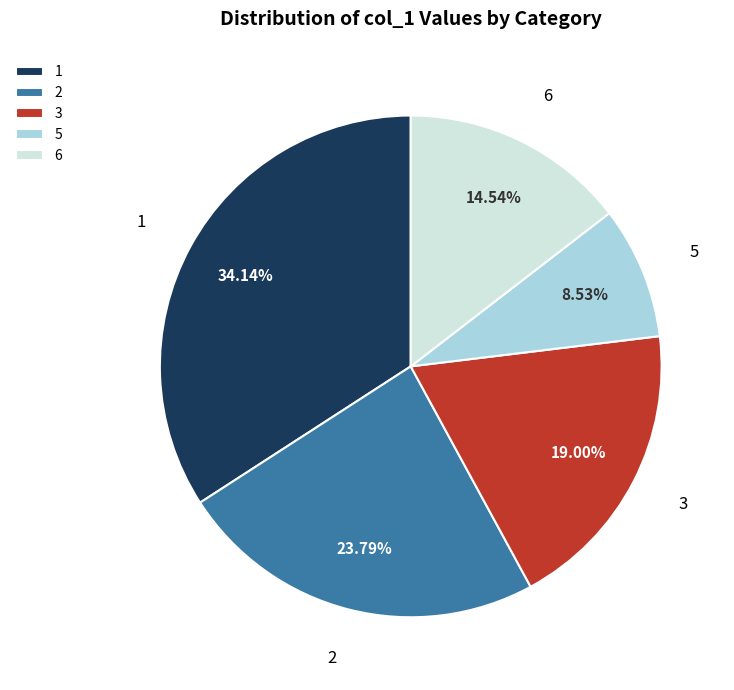

True or false: 3 accounts for 19% of the total.

True